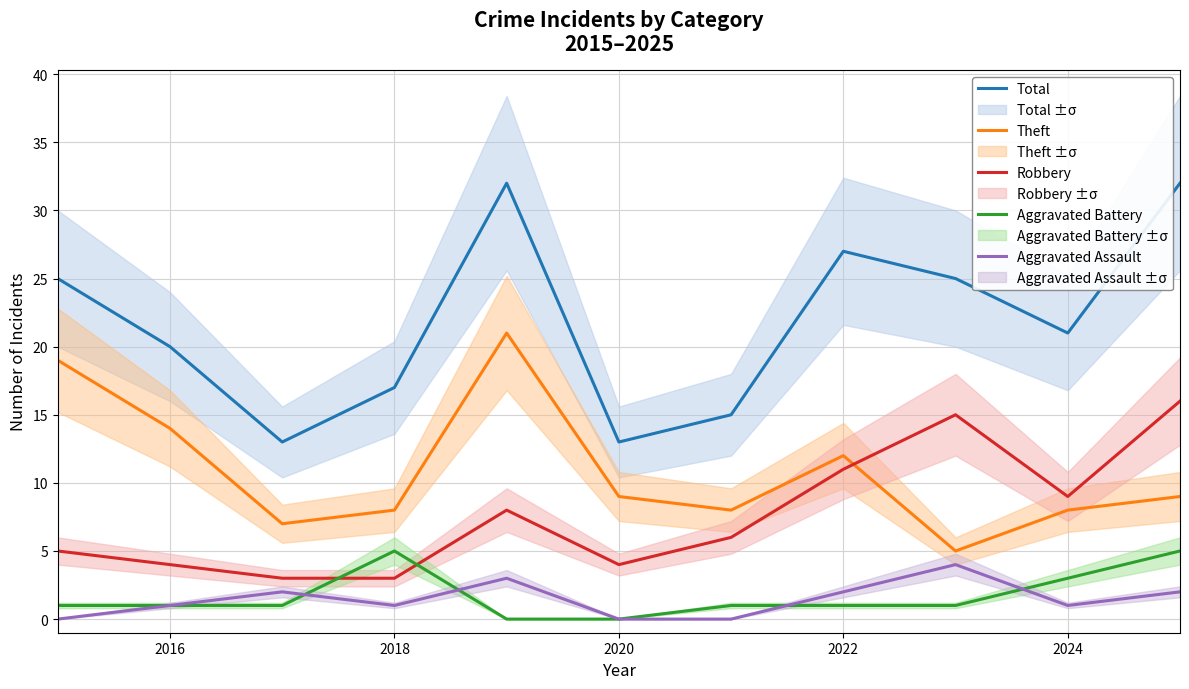

How many distinct data groups are displayed?

5